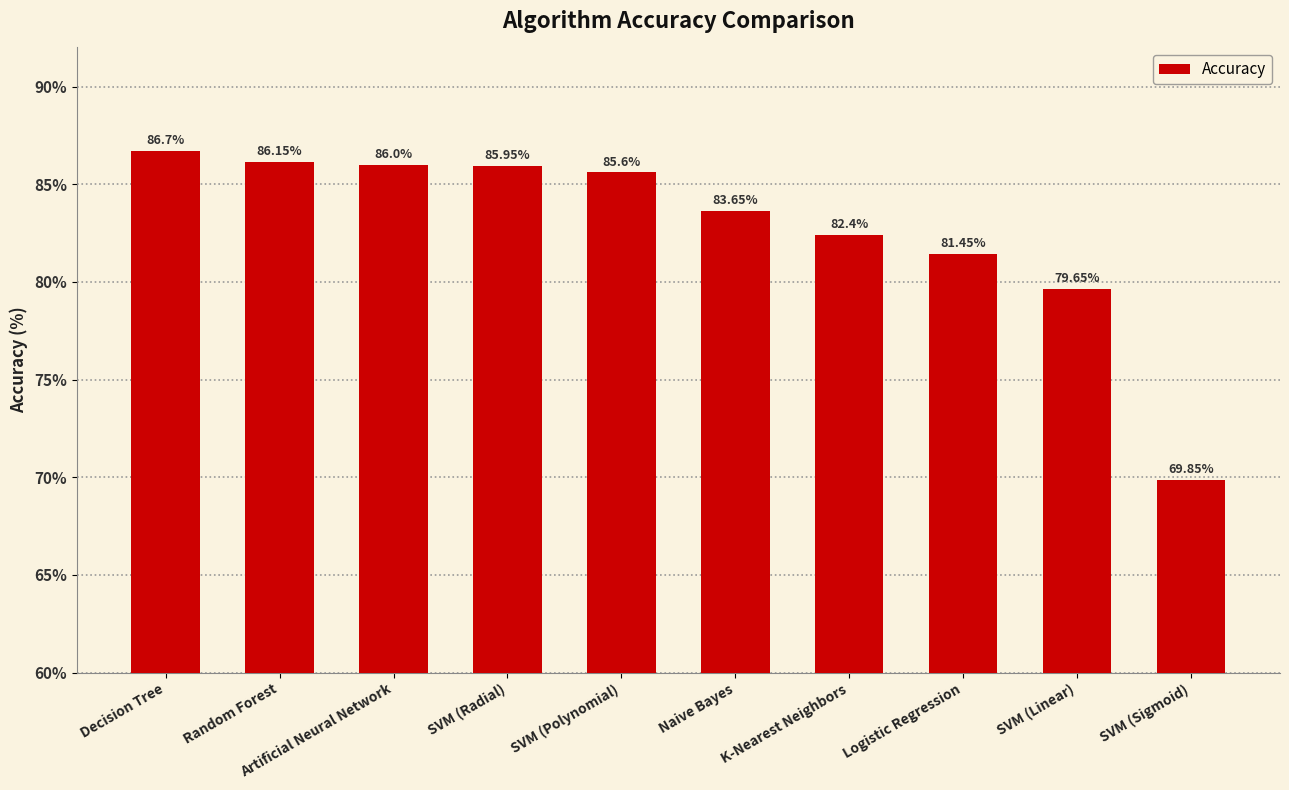

What is the average value?

82.7